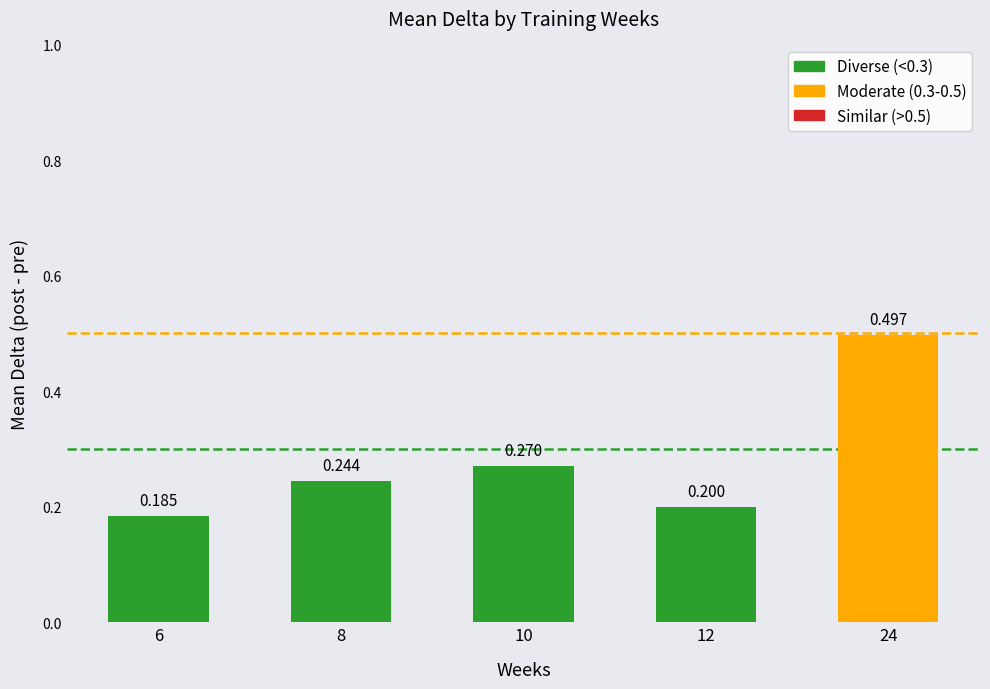

Count the values in the range 0 to 1.

5